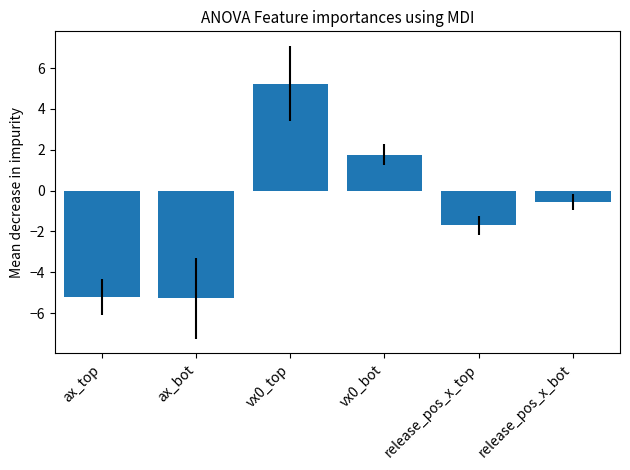

How many negative values are there?

4